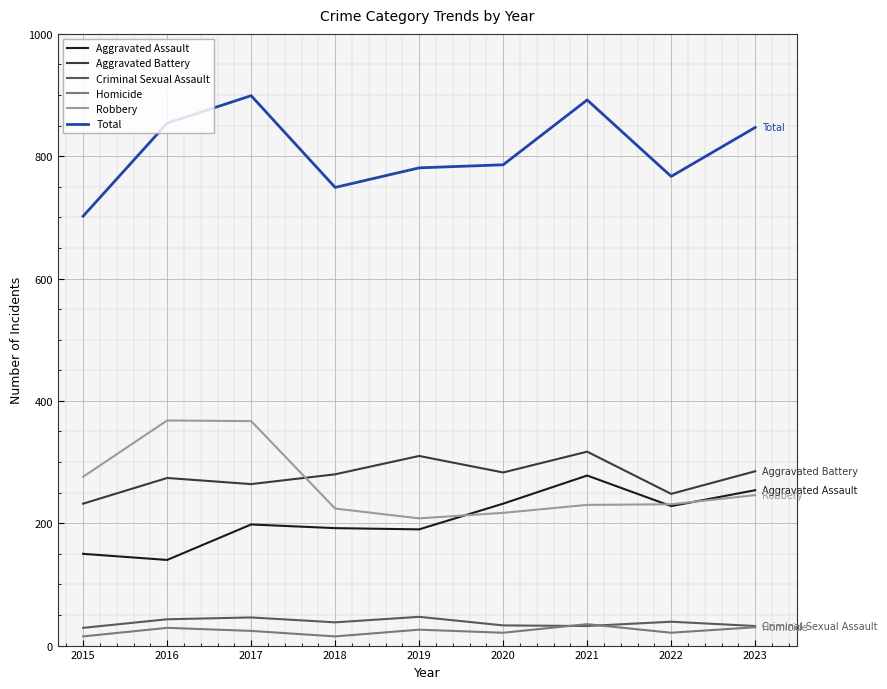

True or false: Robbery and Criminal Sexual Assault intersect in this chart.

False